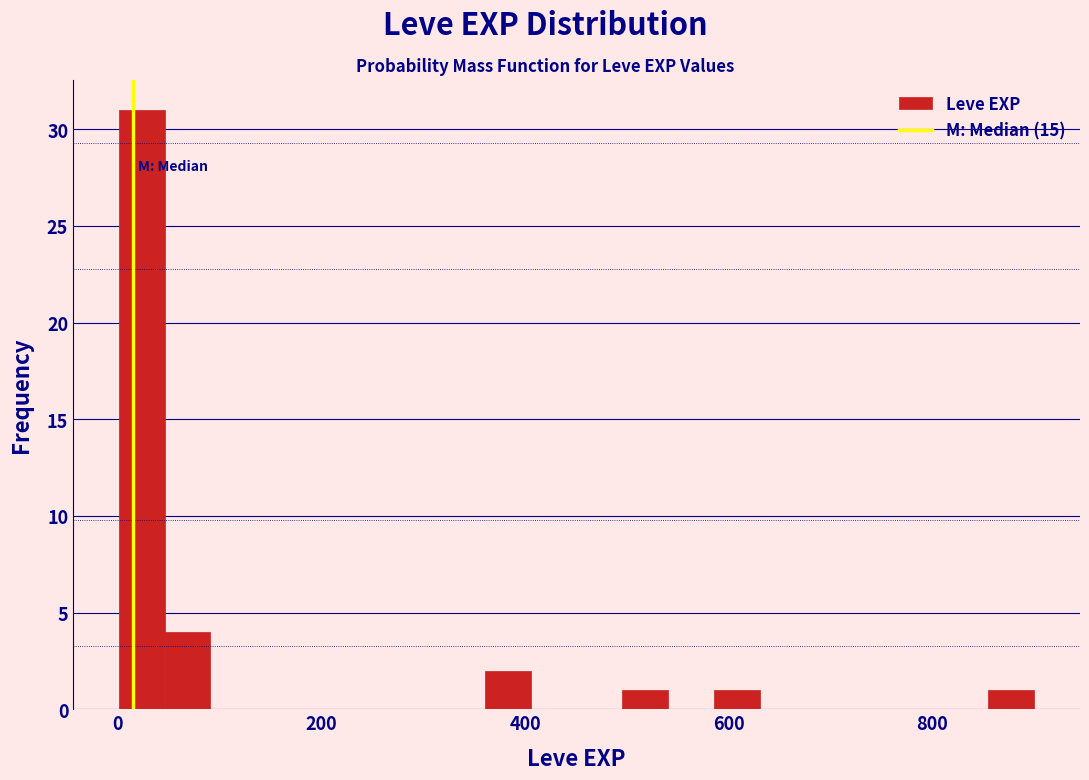

Around what value on the x-axis is the tallest bar? Give the approximate position of its centre, as read against the axis.

20